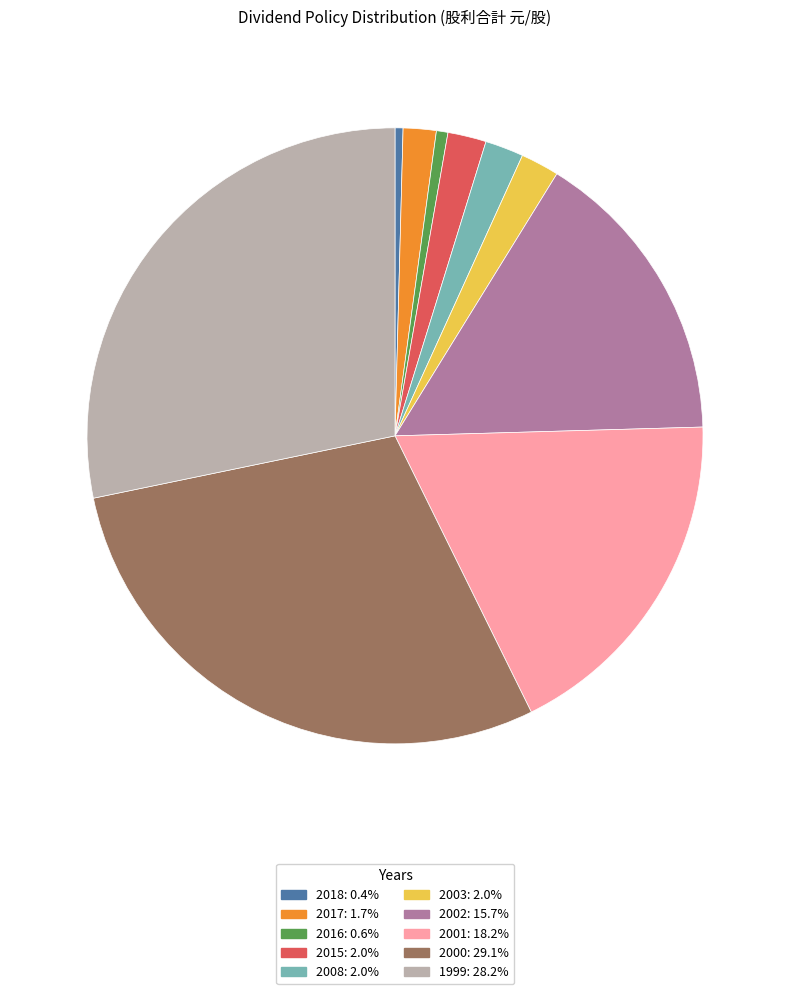

Between 2000 and 2008, which is larger?

2000